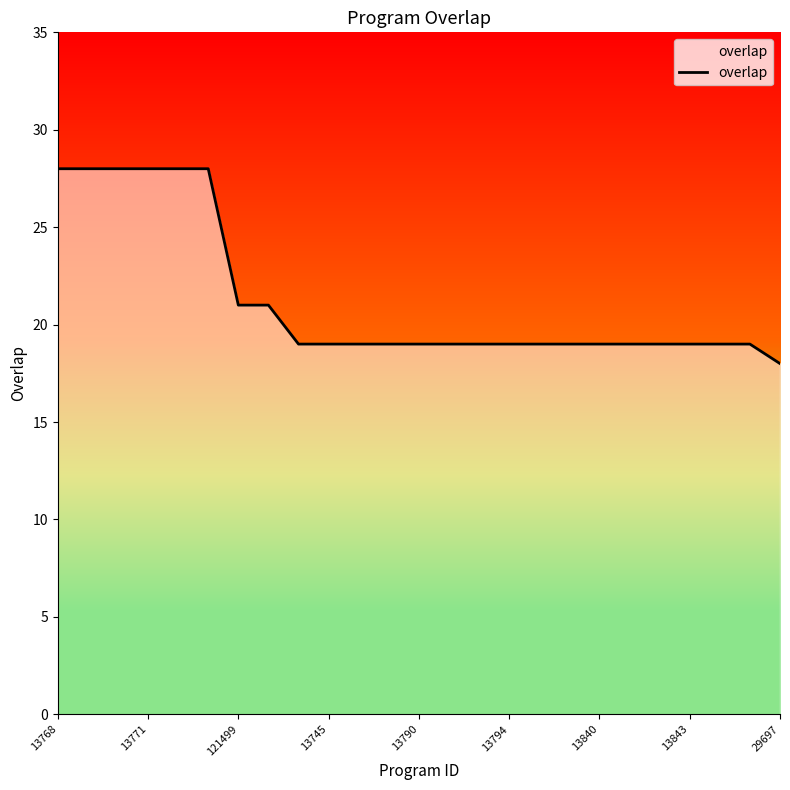

What is the minimum value shown in the chart?

18